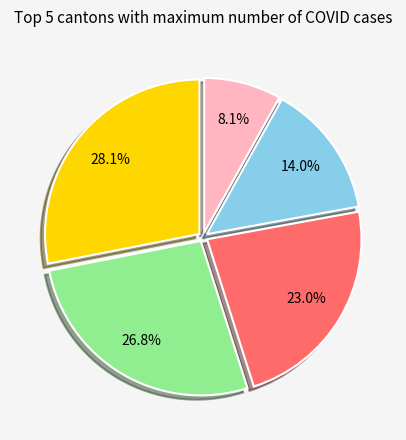

Is there a majority slice in this chart?

No